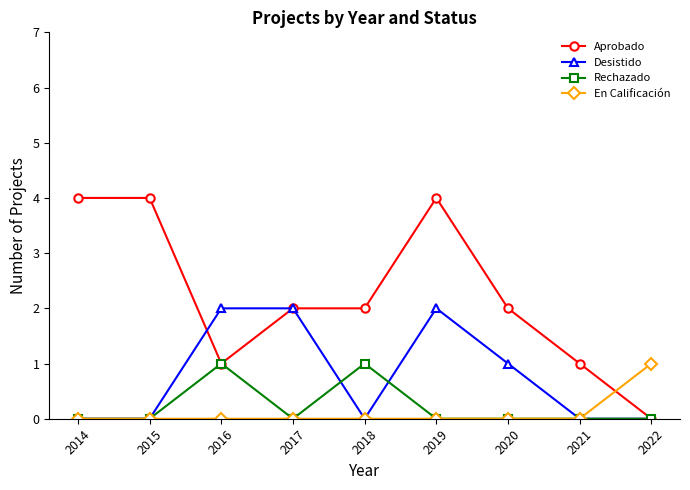

Between 2016 and 2022, which series saw the biggest shift?

Desistido